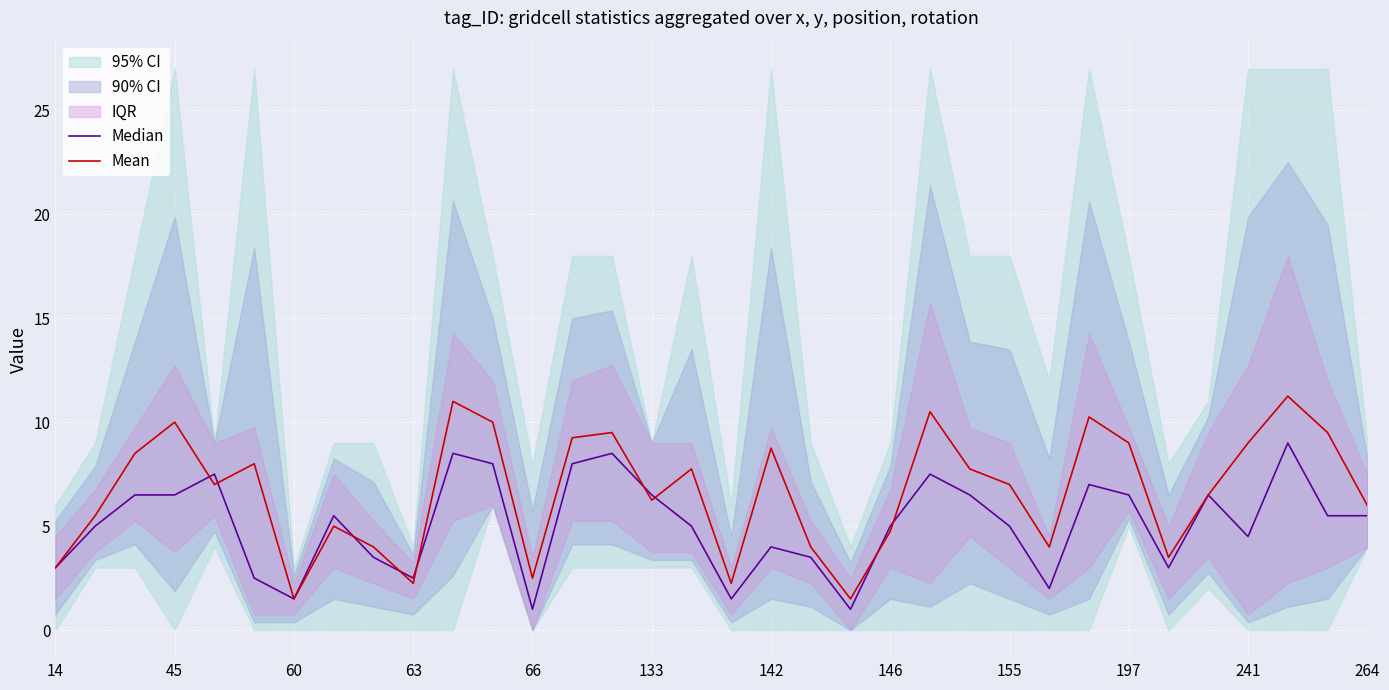

The Mean series shows 5.4 at 25. True or false?

False